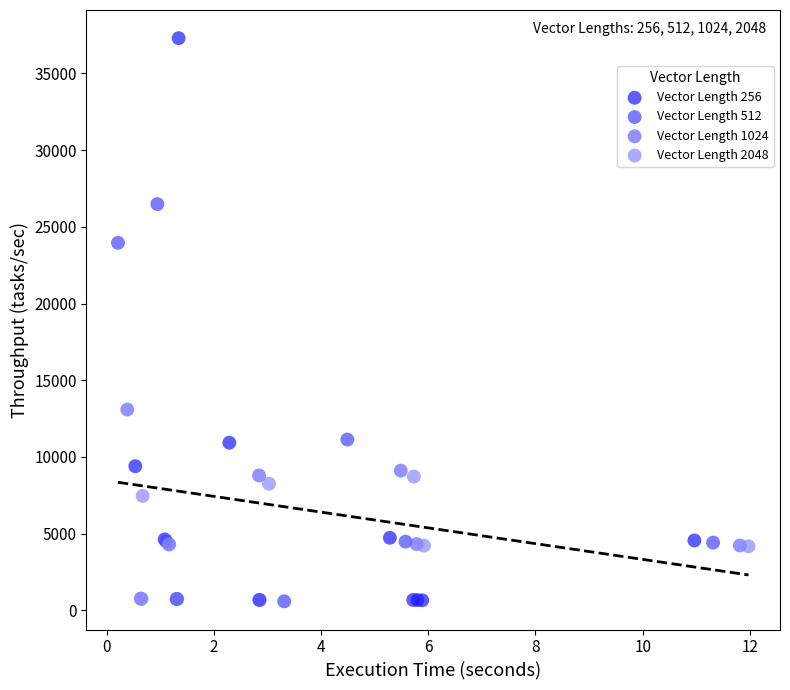

Which series reaches the maximum Y coordinate?

Vector Length 256